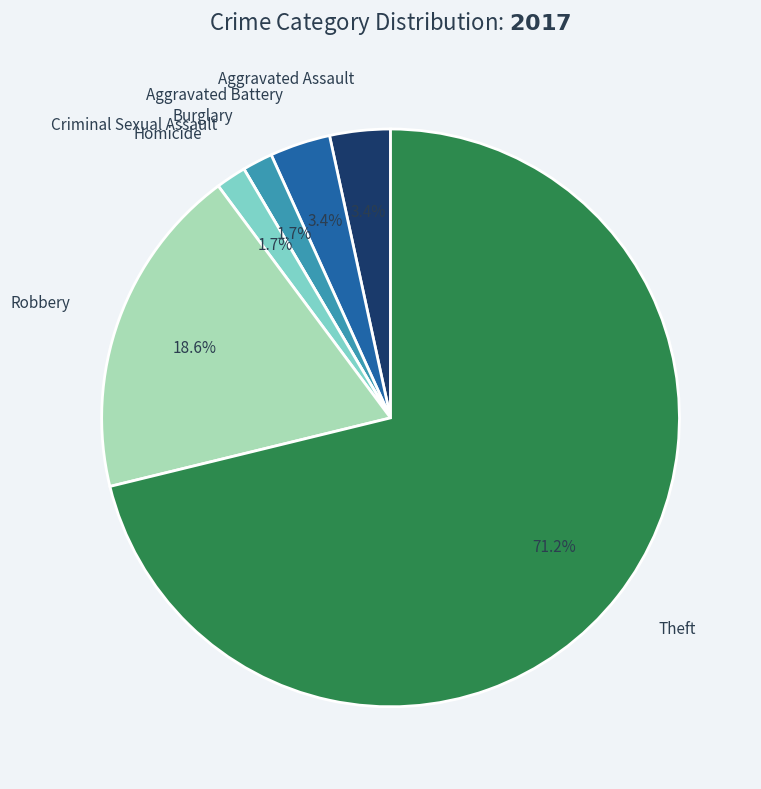

Approximately how many times larger is the value at Homicide compared to Aggravated Assault?

0.5